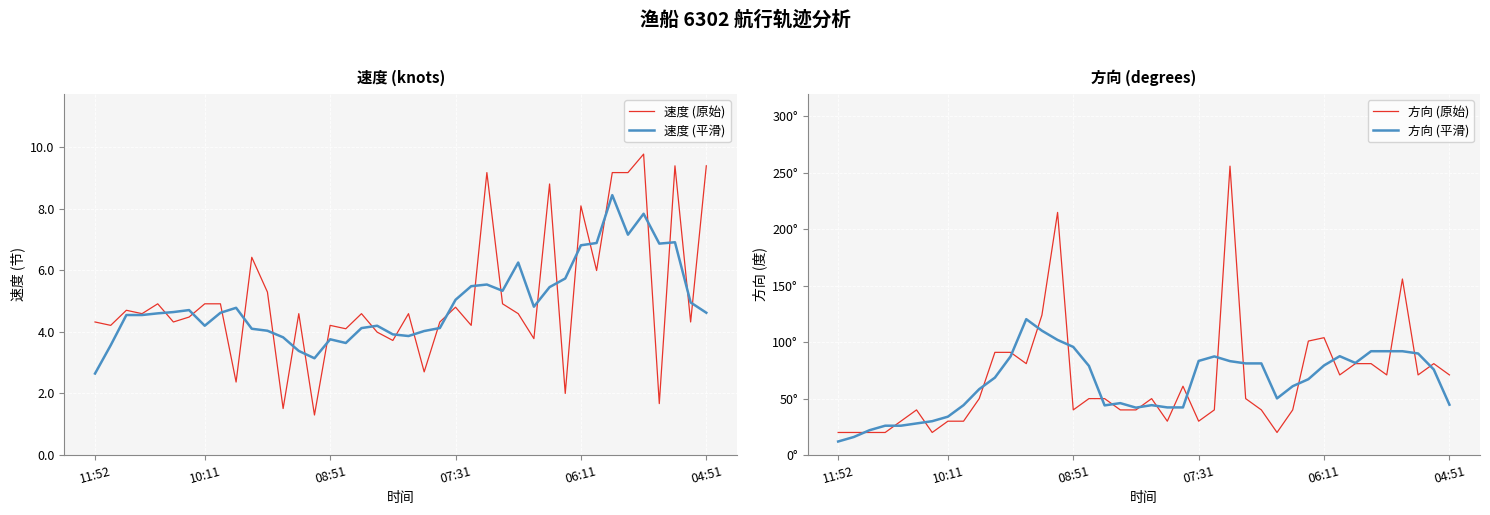

Which series ends up on top after the final intersection of 速度 (原始) and 速度 (平滑)?

速度 (原始)